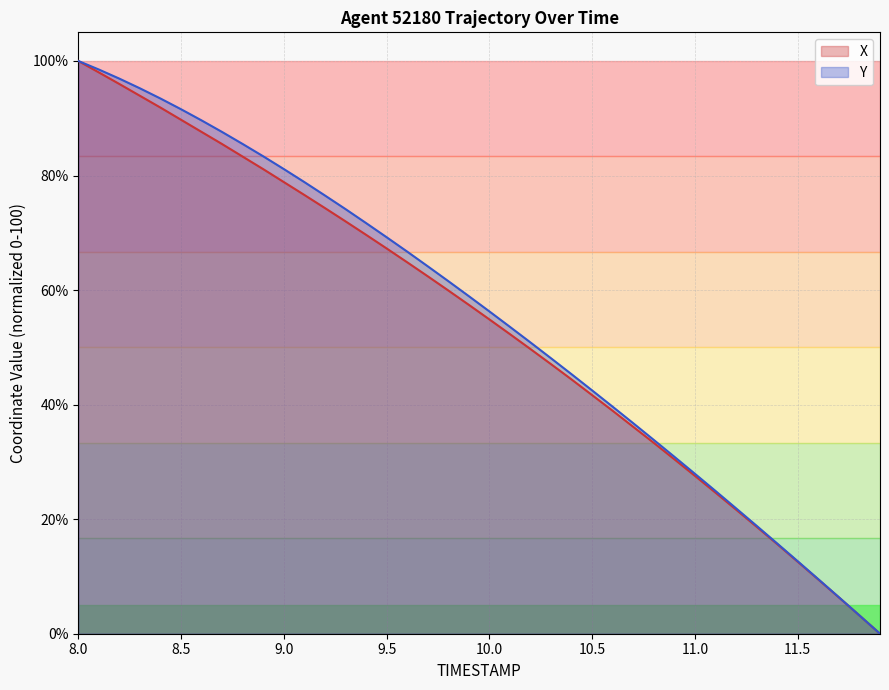

Which series changed the most between 9.5 and 10.0?

Y